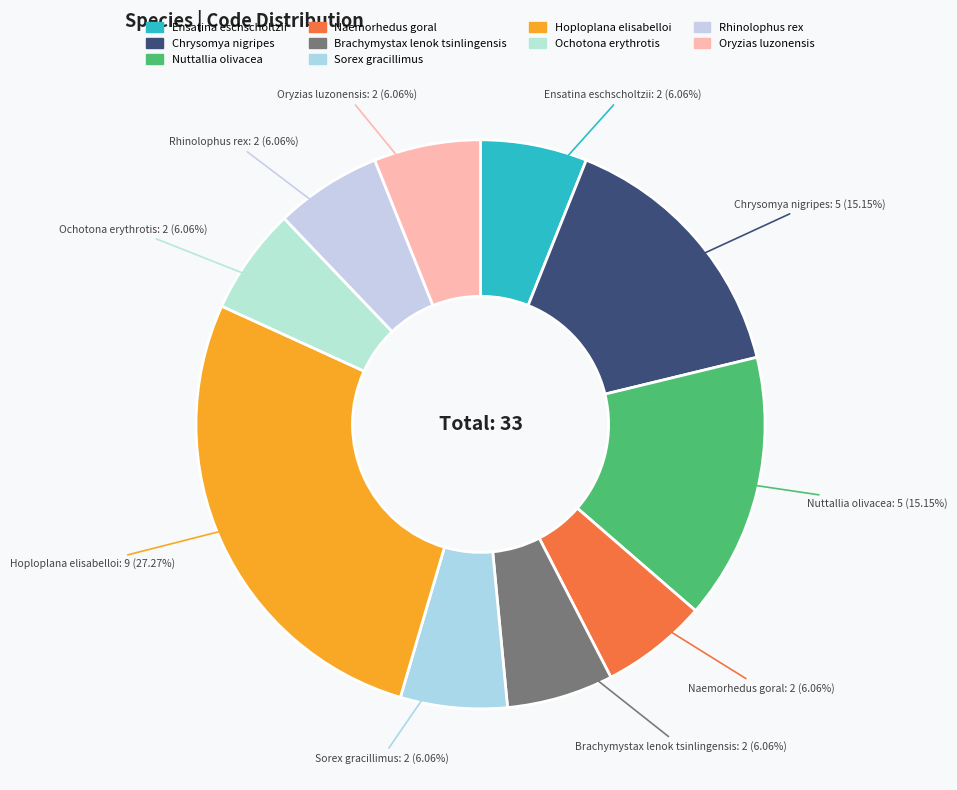

Does Hoploplana elisabelloi represent more than half of the total?

No